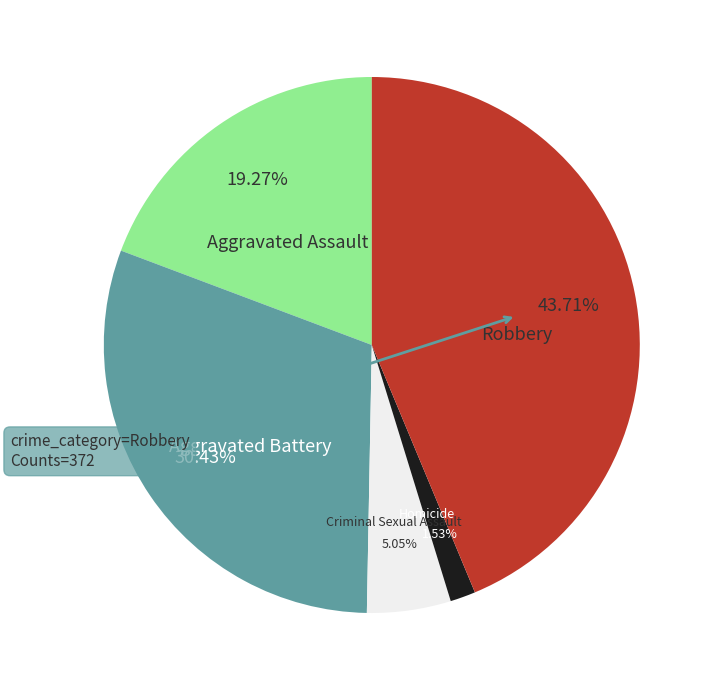

How many segments does this pie chart have?

5